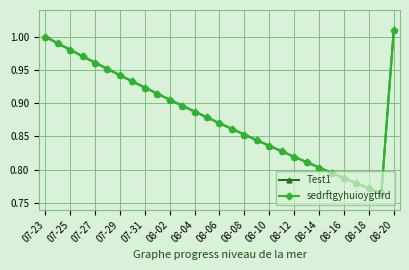

Reading left to right, what are all the values shown in this chart?

Test1: 1.0	1.0	1.0	1.0	1.0	1.0	0.9	0.9	0.9	0.9	0.9	0.9	0.9	0.9	0.9	0.9	0.9	0.8	0.8	0.8	0.8	0.8	0.8	0.8	0.8	0.8	0.8	0.8	1.0
sedrftgyhuioygtfrd: 1.0	1.0	1.0	1.0	1.0	1.0	0.9	0.9	0.9	0.9	0.9	0.9	0.9	0.9	0.9	0.9	0.9	0.8	0.8	0.8	0.8	0.8	0.8	0.8	0.8	0.8	0.8	0.8	1.0